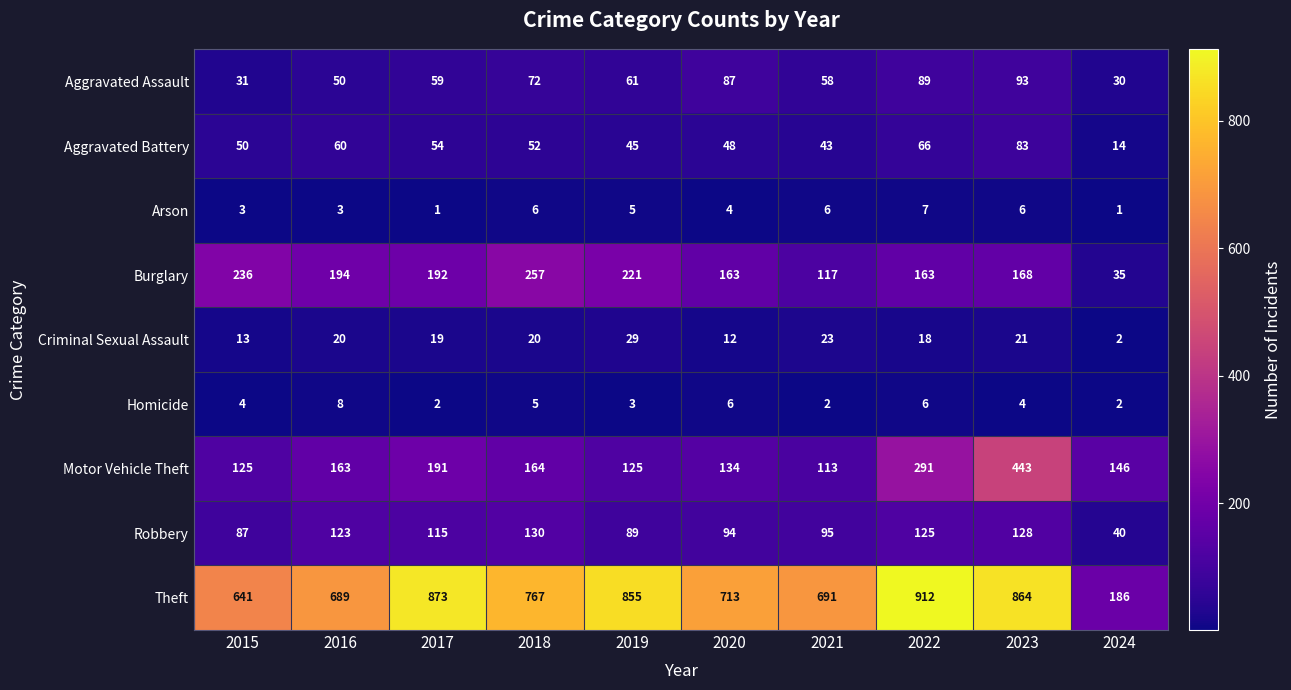

True or false: Homicide has a value of 3 at 2018.

False